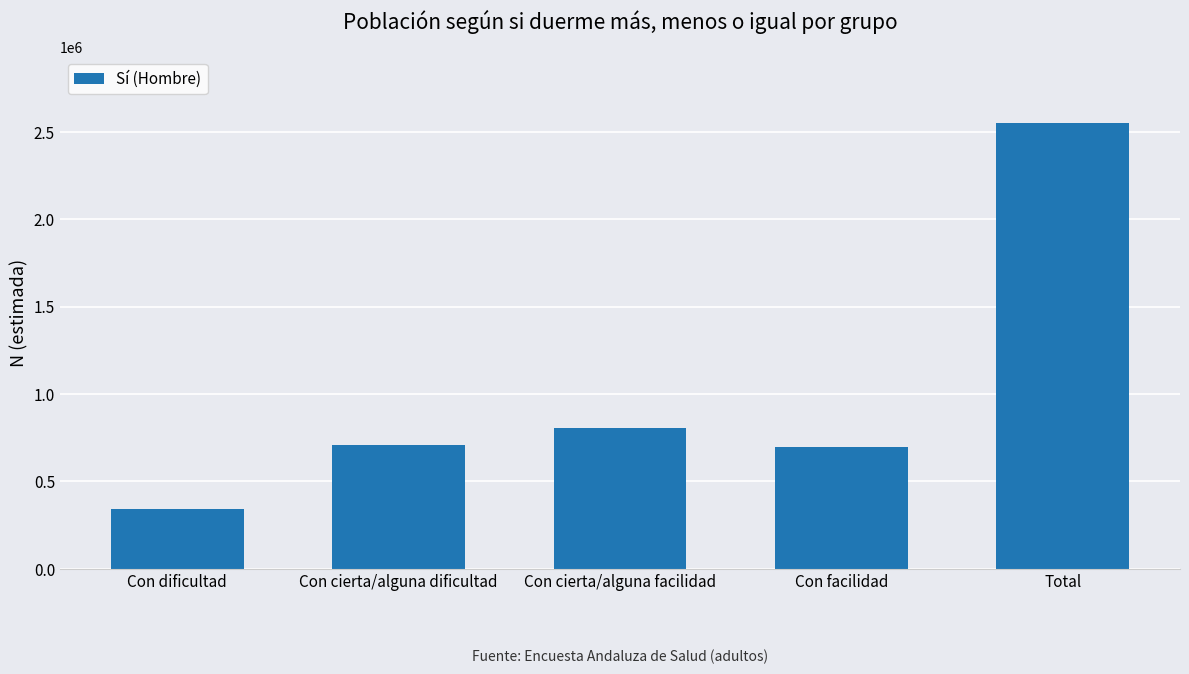

What is the value of the 5th bar from the left?

2548692